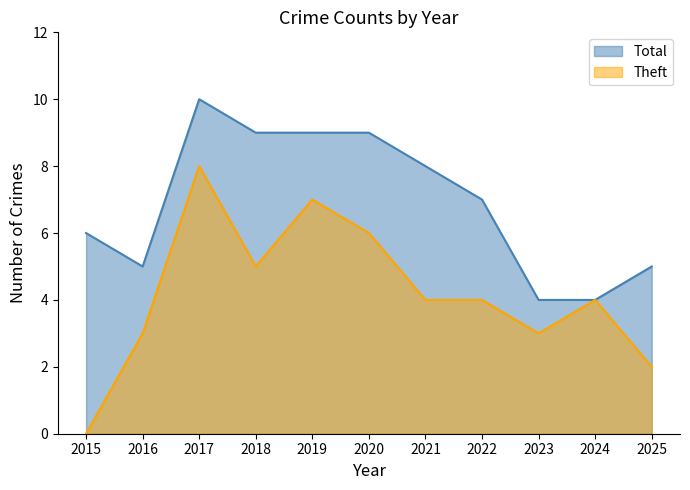

How many data points in Theft are less than 4?

4